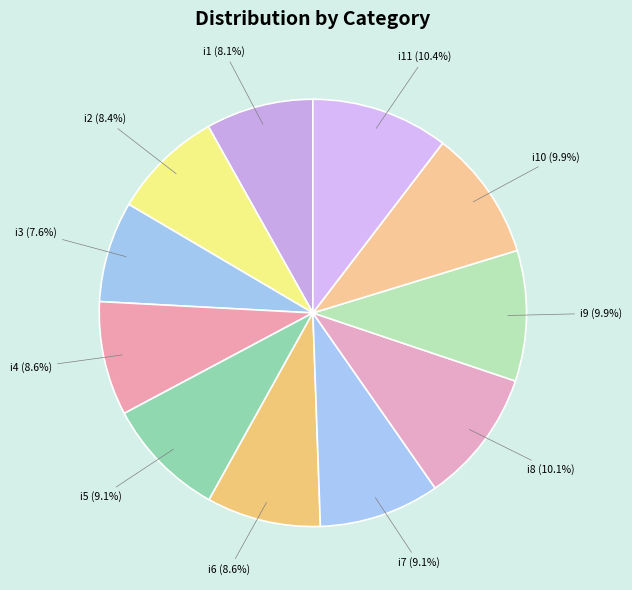

Is there a majority slice in this chart?

No